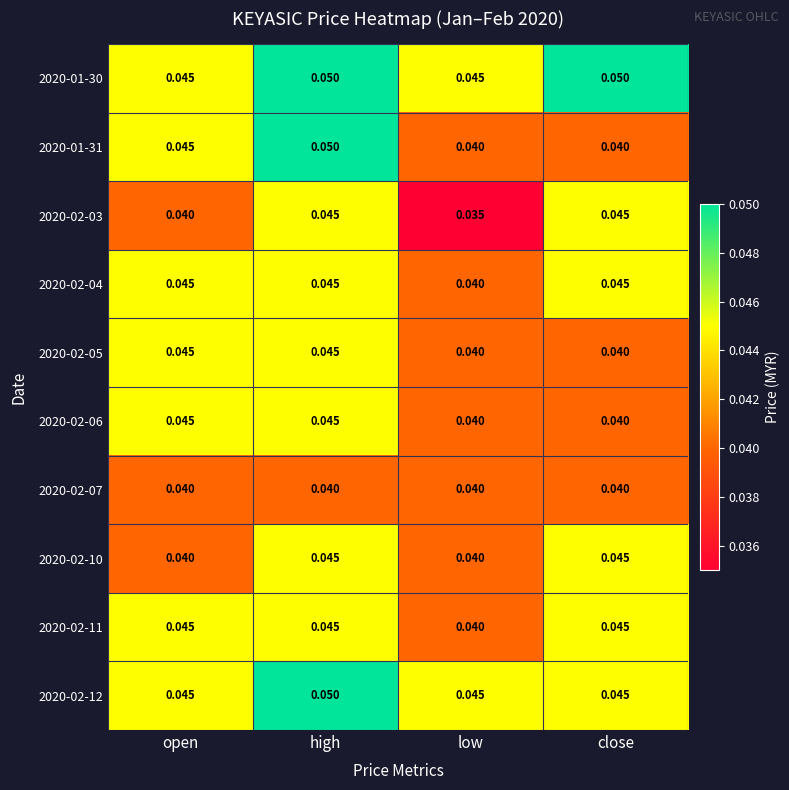

At which category does the chart reach its minimum across all series?

low